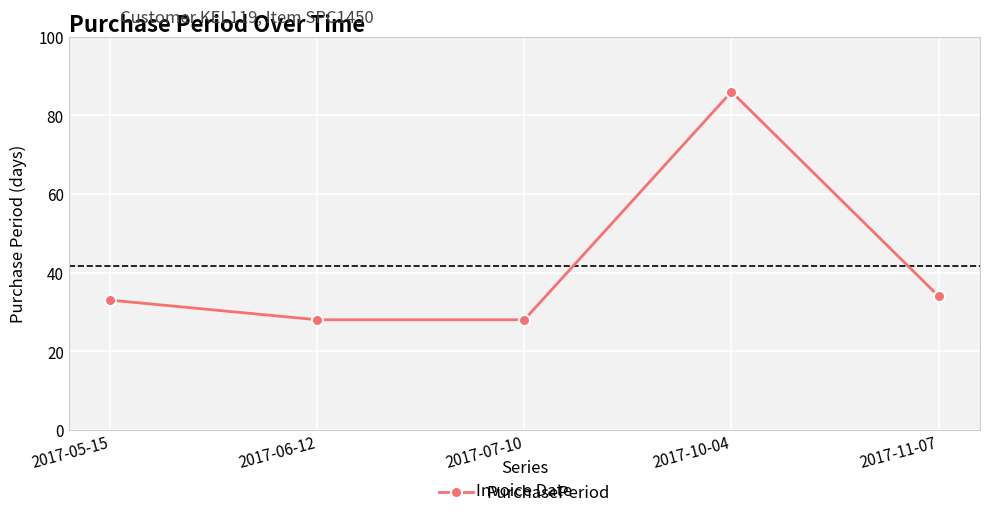

Between 2017-07-10 and 2017-11-07, which is larger?

2017-11-07